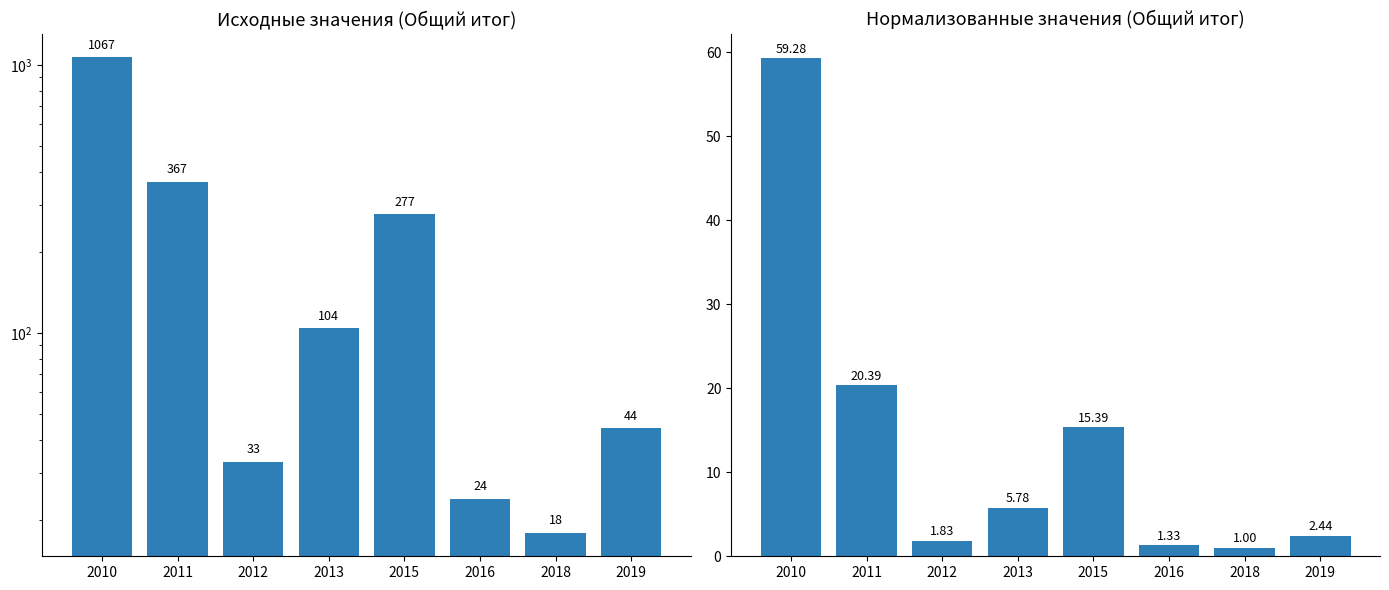

True or false: Общий итог has a value of 24.0 at 2016.

True